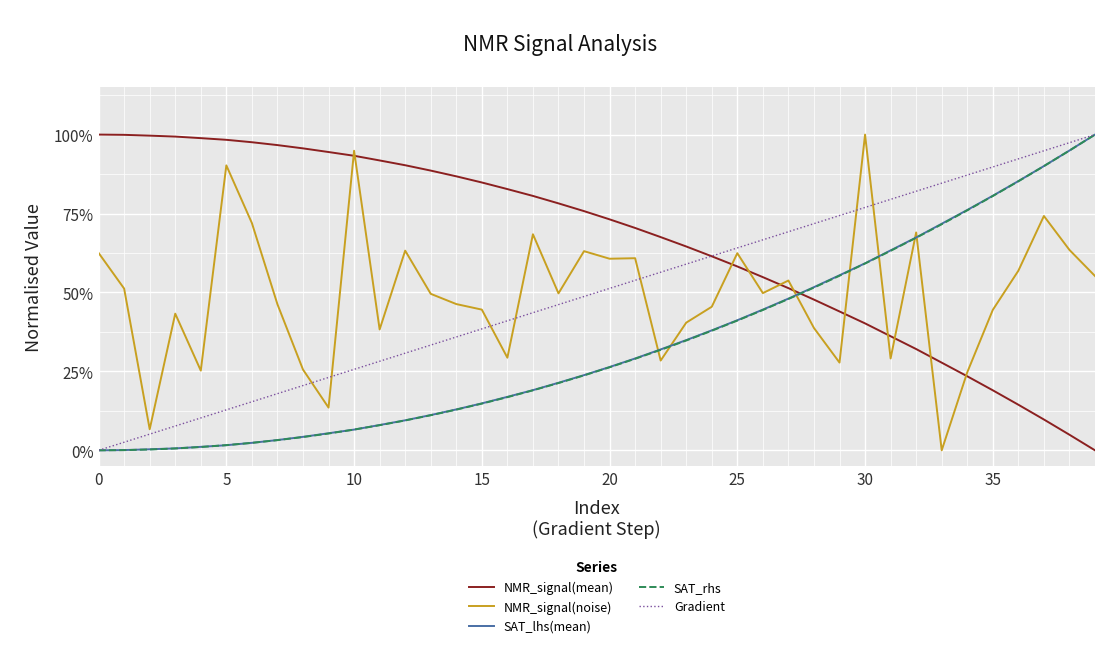

What are all the series names shown in the legend?

NMR_signal(mean), NMR_signal(noise), SAT_lhs(mean), SAT_rhs, Gradient